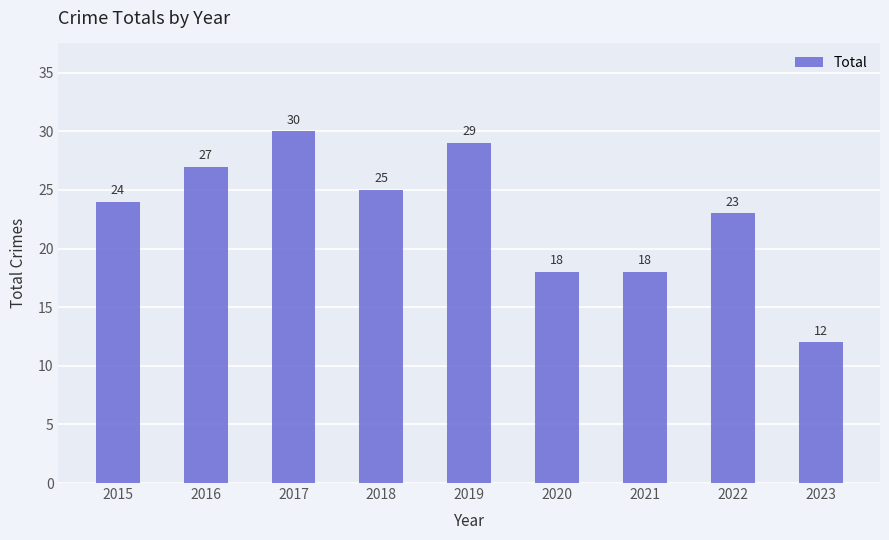

Which category has the highest value across all series?

2017